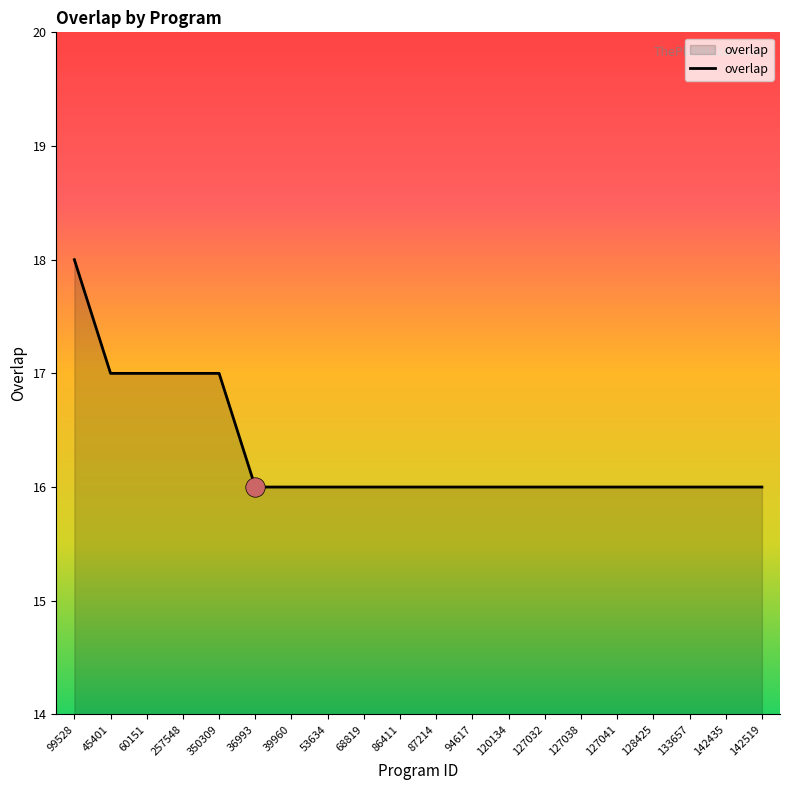

Is it true that the value at 127041 is 16?

True